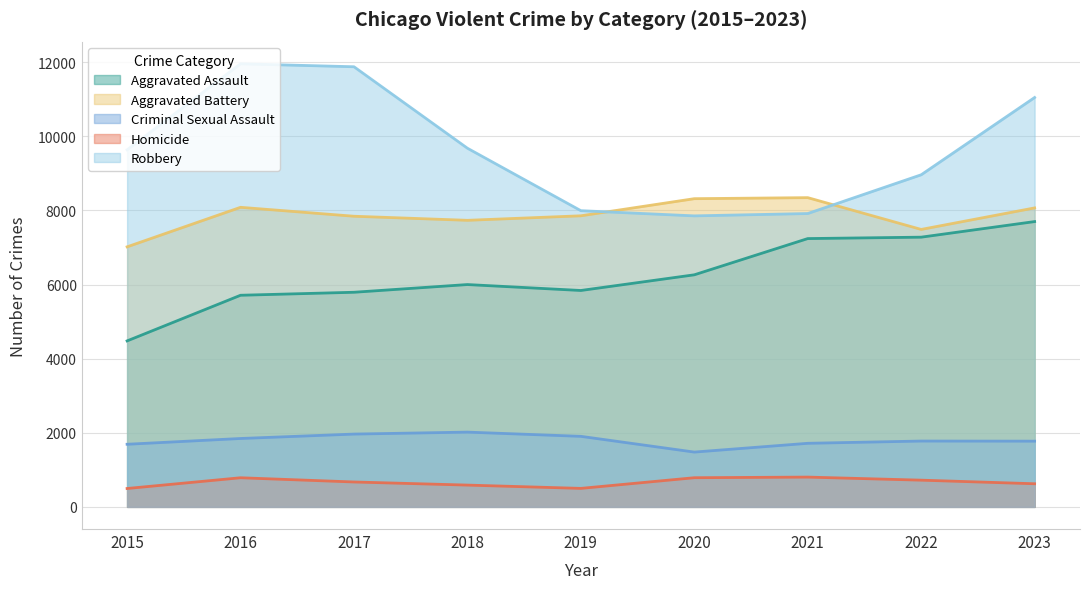

Which category has the lowest value in the Robbery series?

2020